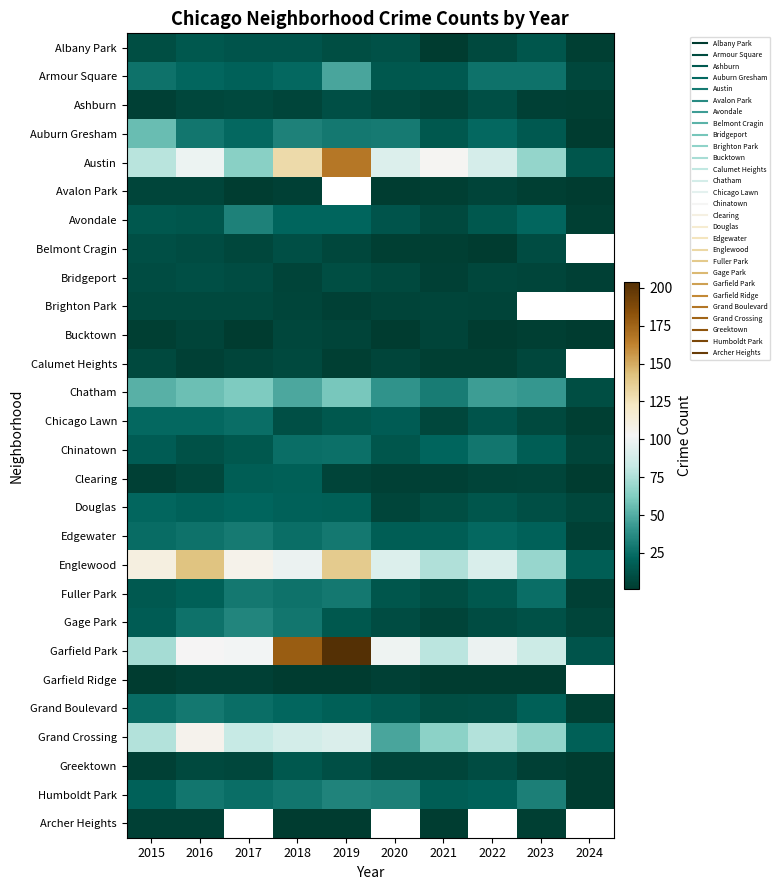

Is the value of Calumet Heights at 2020 greater than the value of Austin at 2023?

No